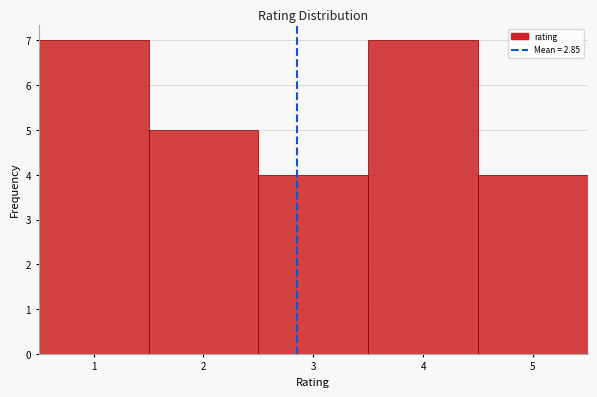

Reading left to right, list every bar in this chart as the range it spans on the x-axis followed by its height. The values are not printed on the chart, so give them approximately, as read against the axis.

0.5 to 1.5: 7
1.5 to 2.5: 5
2.5 to 3.5: 4
3.5 to 4.5: 7
4.5 to 5.5: 4